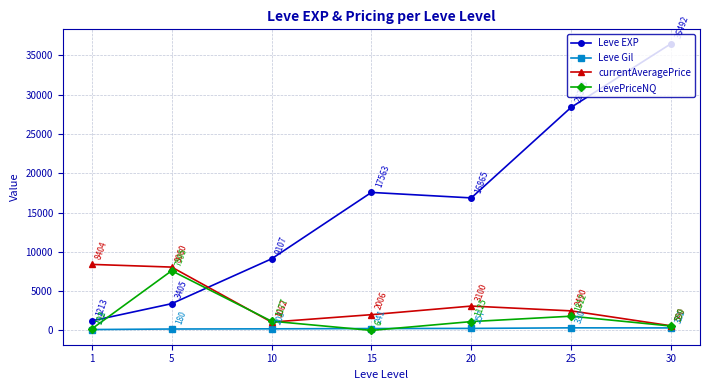

What is the approximate value of LevePriceNQ at 25?

1811.9